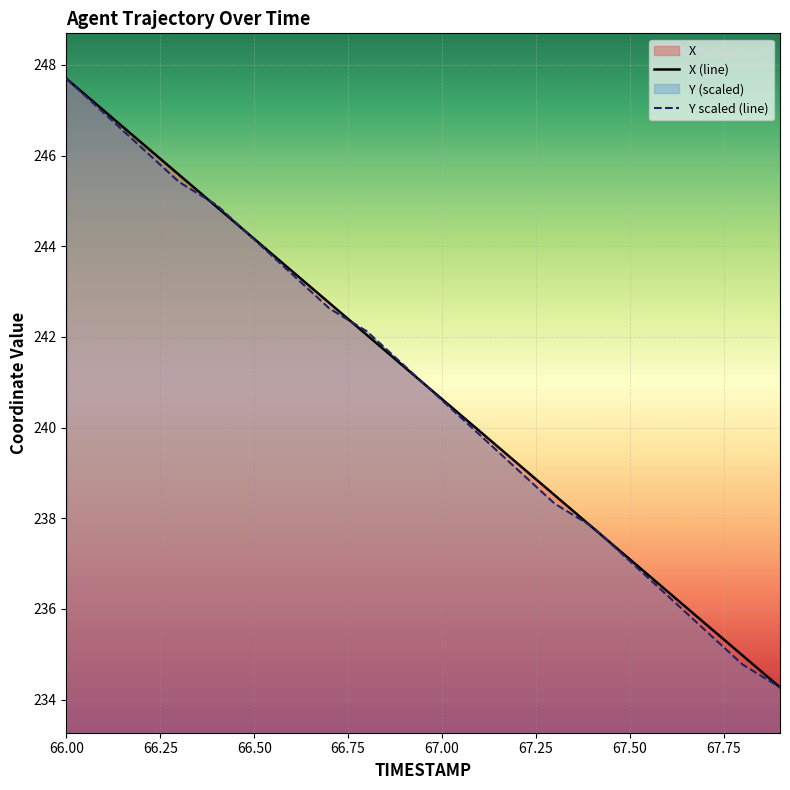

At which category is the sum across all series the highest?

66.00